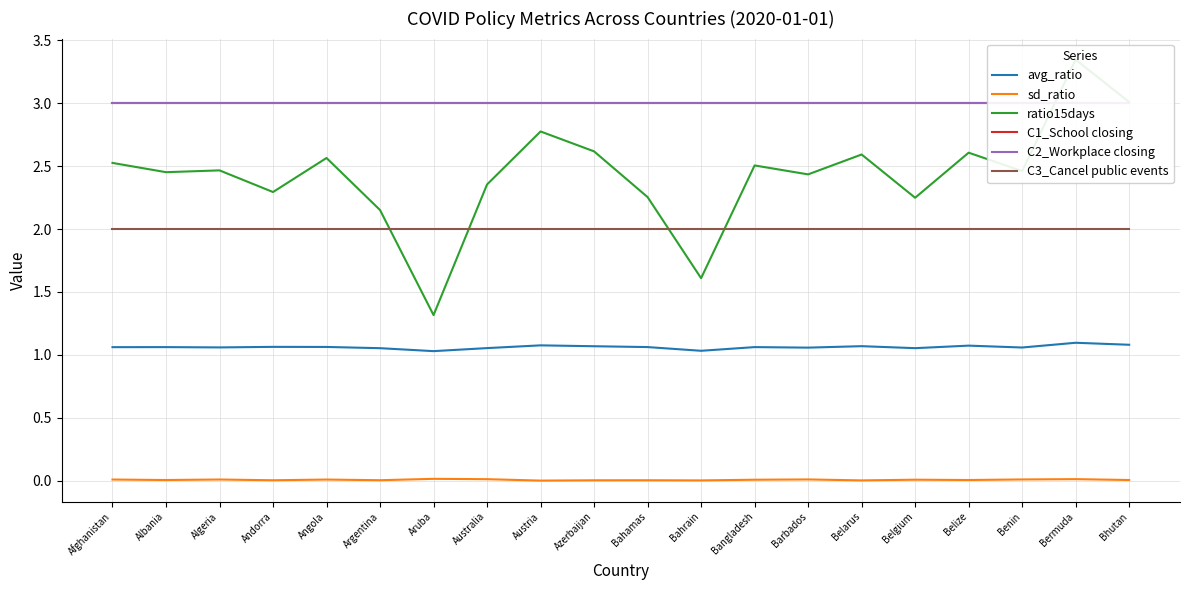

List the series in order of their peak value, highest first.

ratio15days, C1_School closing, C2_Workplace closing, C3_Cancel public events, avg_ratio, sd_ratio